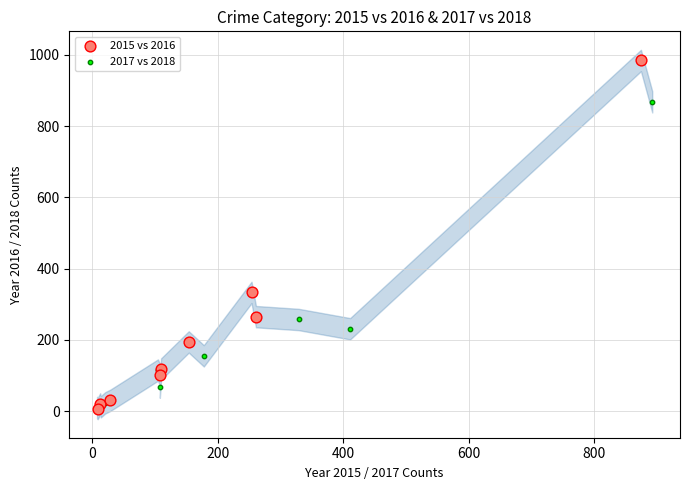

Which series reaches the maximum Y coordinate?

2015 vs 2016